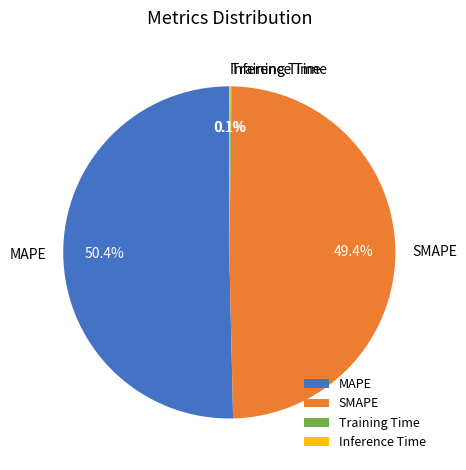

What portion of the pie excludes MAPE?

49.6%